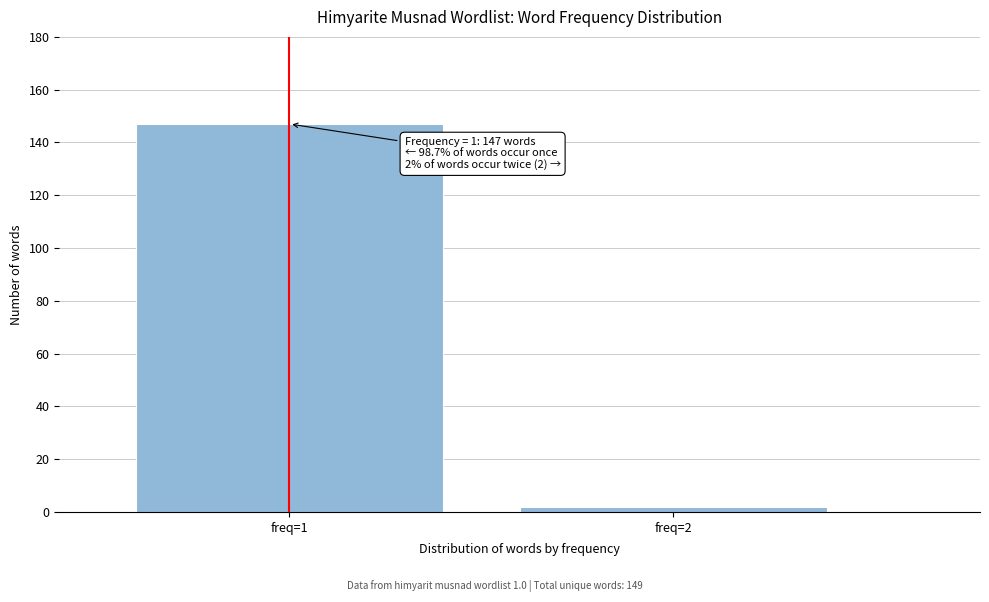

Reading left to right, transcribe all the data shown in this chart.

147	2